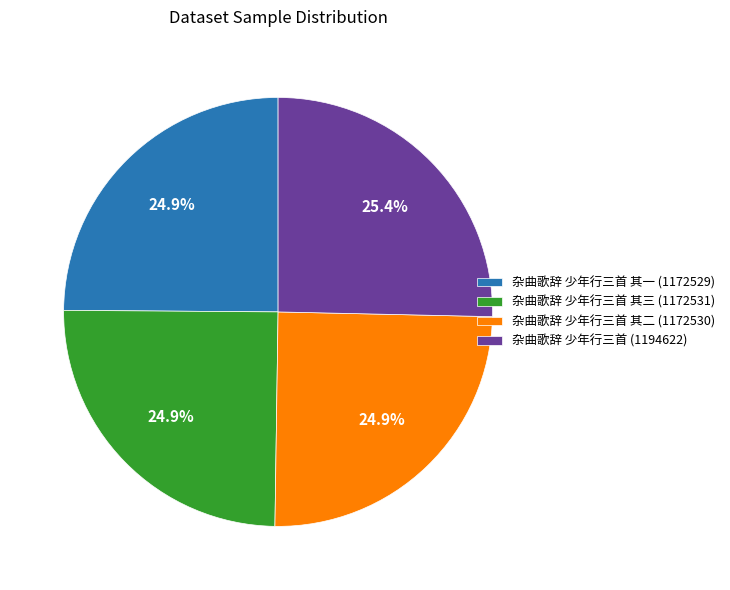

What portion of the pie excludes 杂曲歌辞 少年行三首 其三 (1172531)?

75.1%